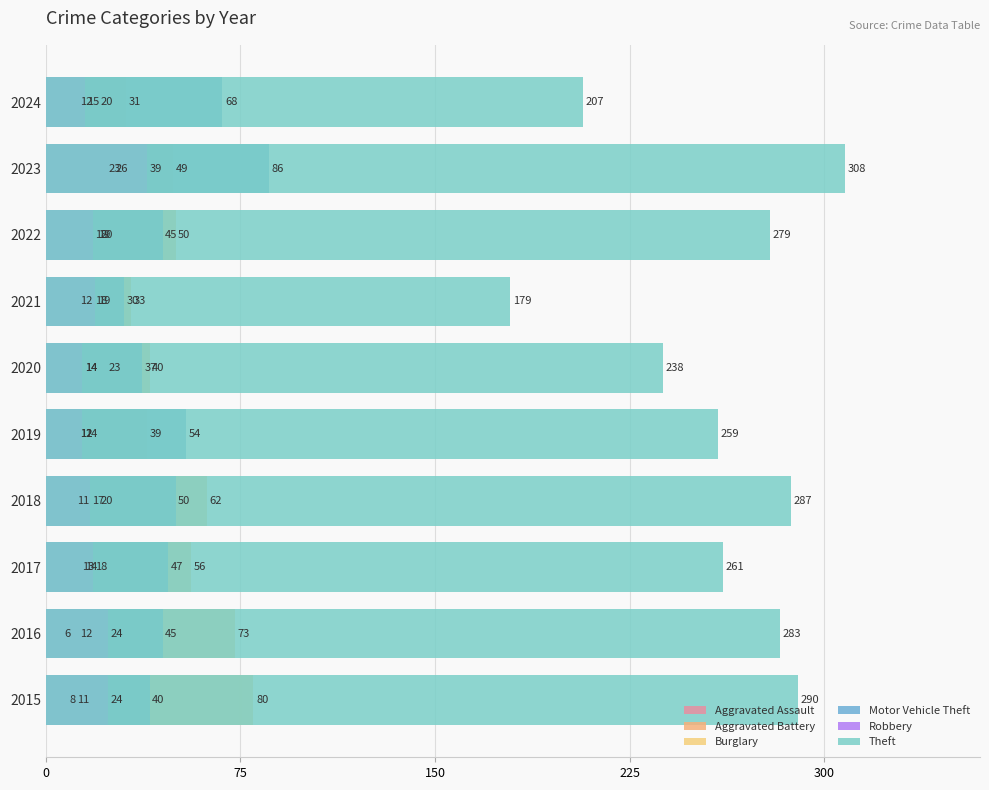

Is it true that Robbery equals 14 at 2020?

True